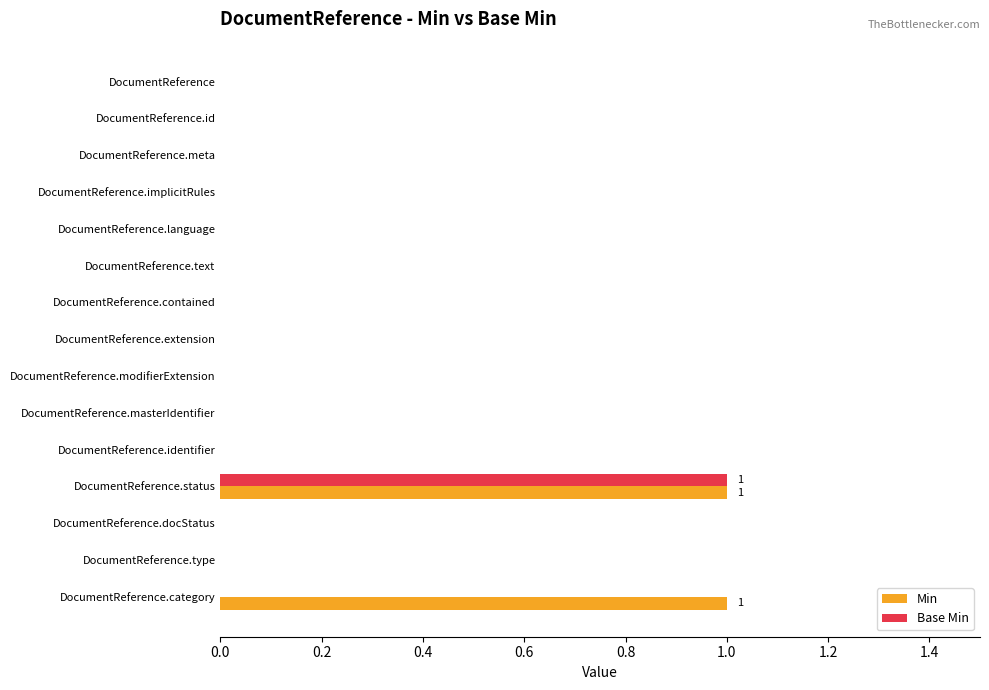

The Base Min series shows 1 at DocumentReference. True or false?

False